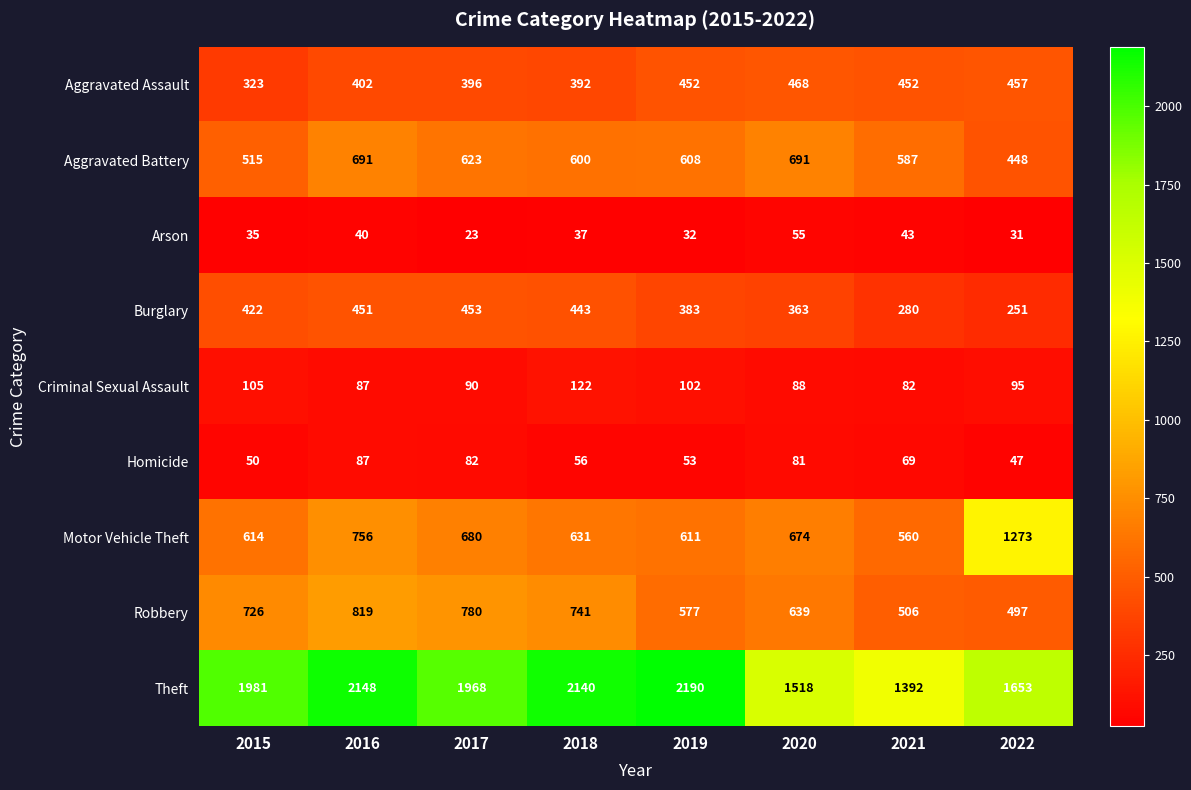

What is the average value of the Robbery series?

661